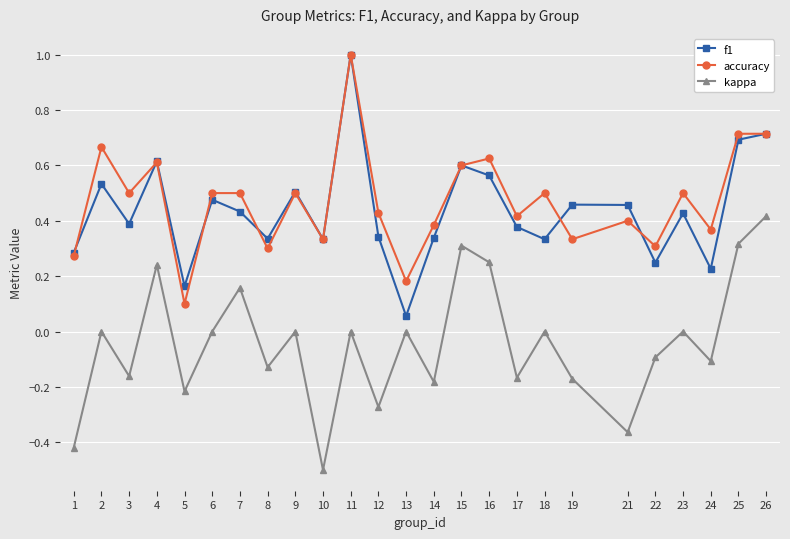

What is the difference between the maximum and second lowest values in the kappa series?

0.8